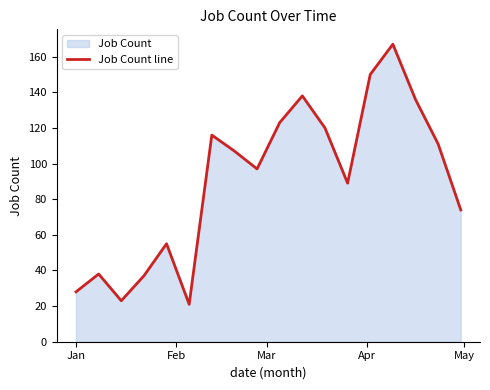

What is the average value?

91